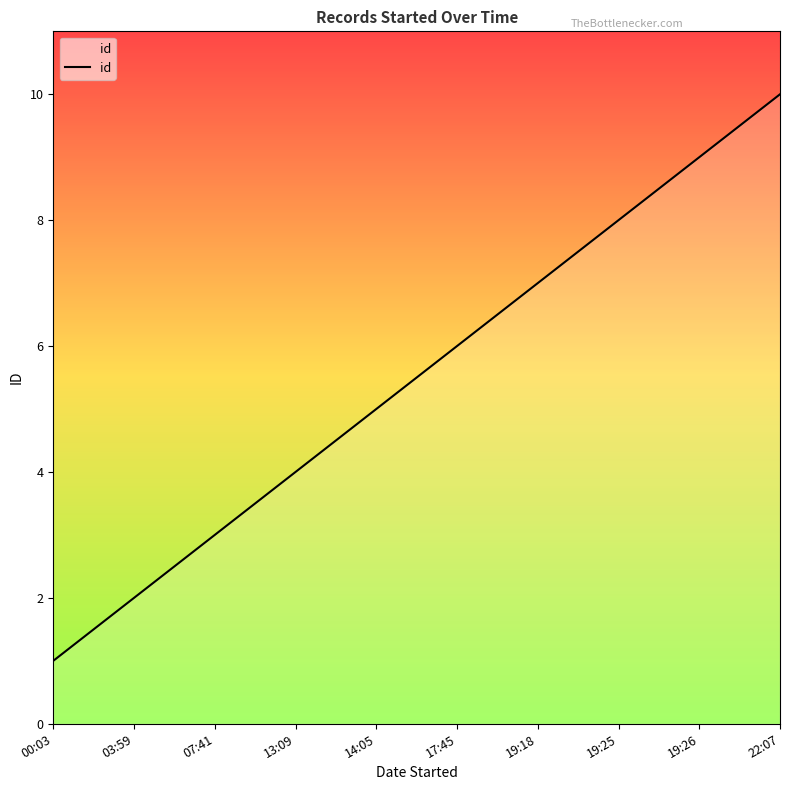

What is the ratio of the value at 19:25 to the value at 14:05?

1.6